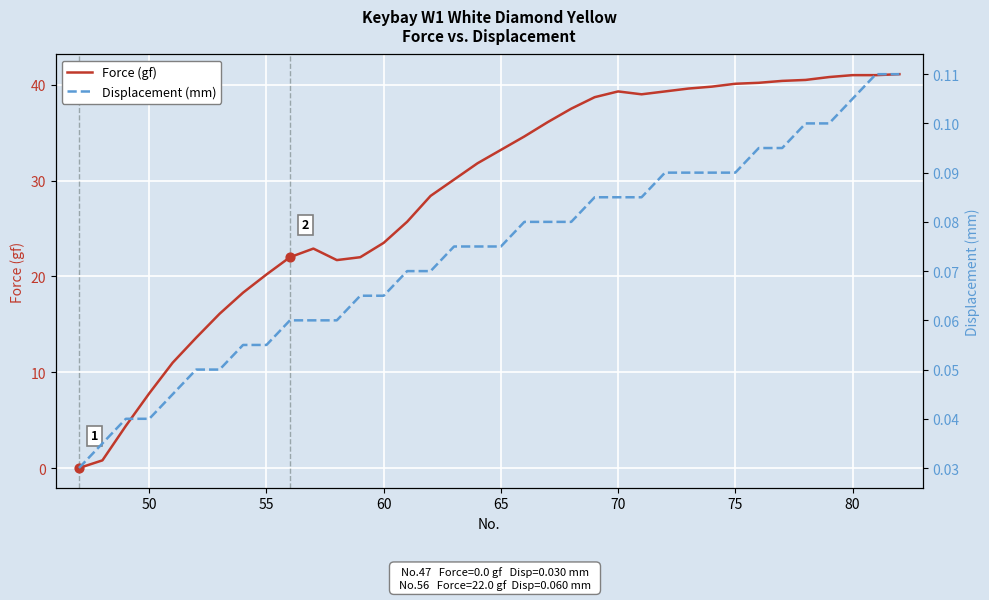

Which series has the largest Y range (max minus min)?

Force (gf)